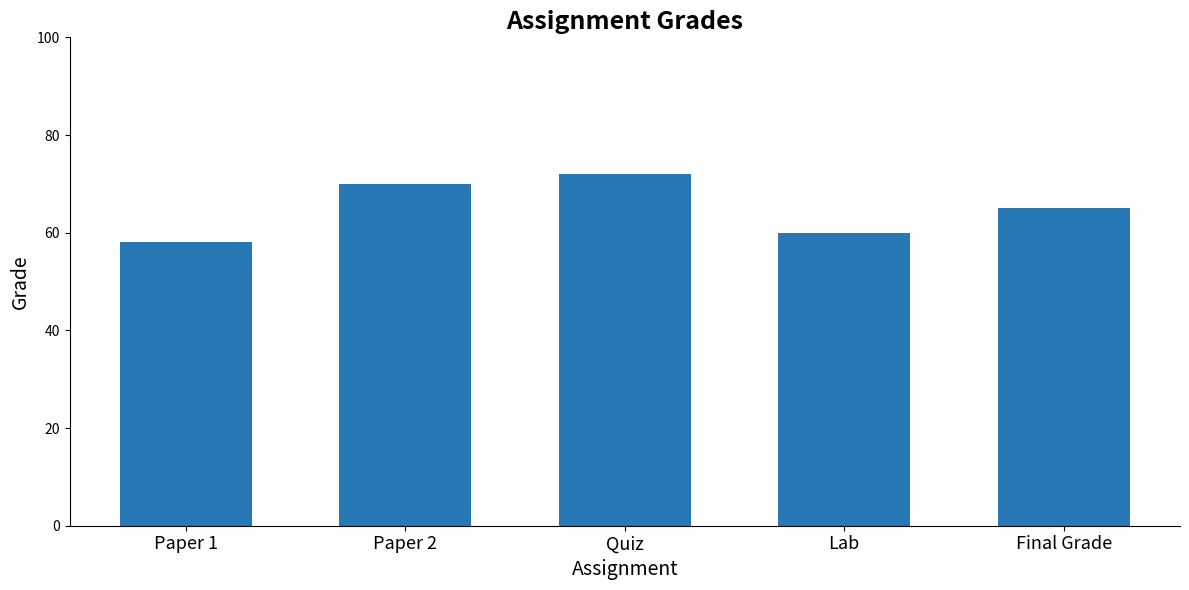

Reading right to left, what are all the values shown in this chart?

65	60	72	70	58